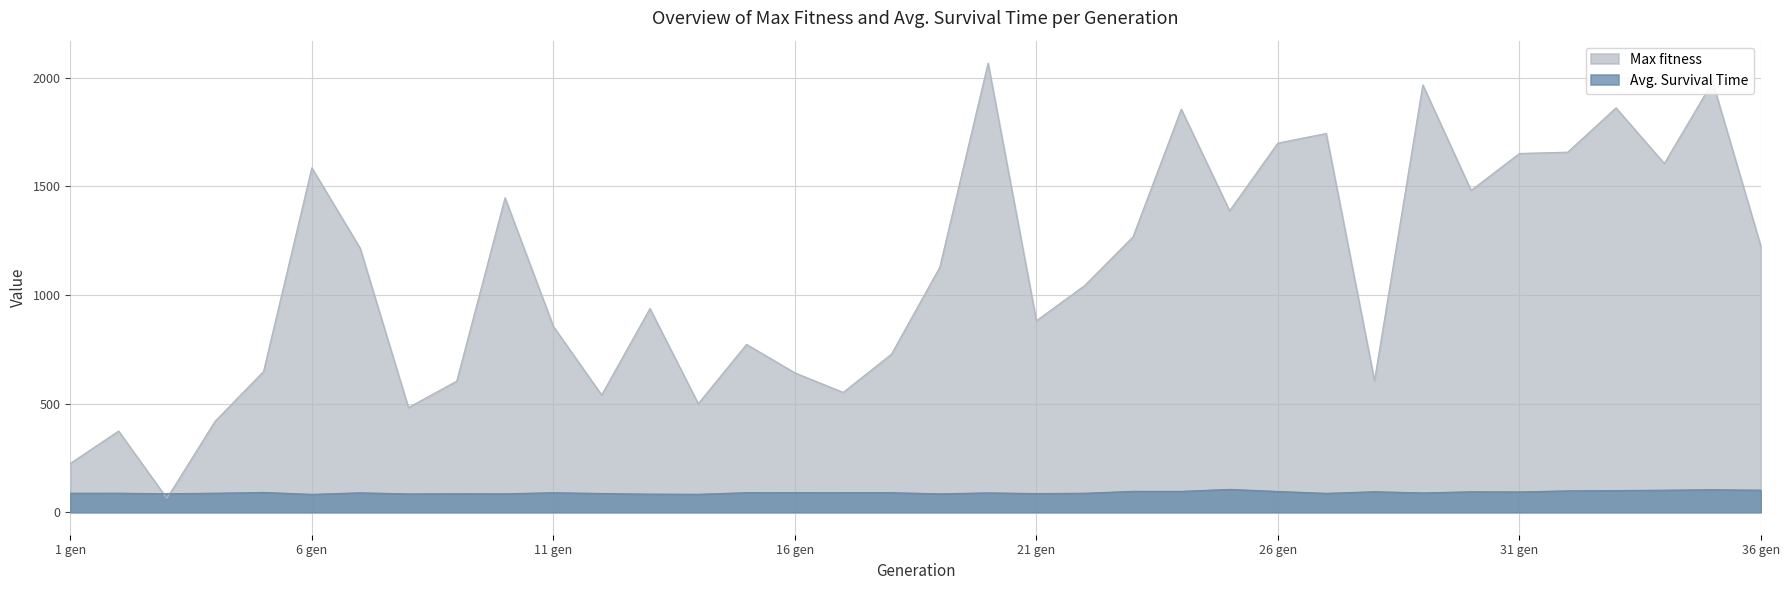

Rank the series by their average value, from highest to lowest.

Max fitness, Avg. Survival Time